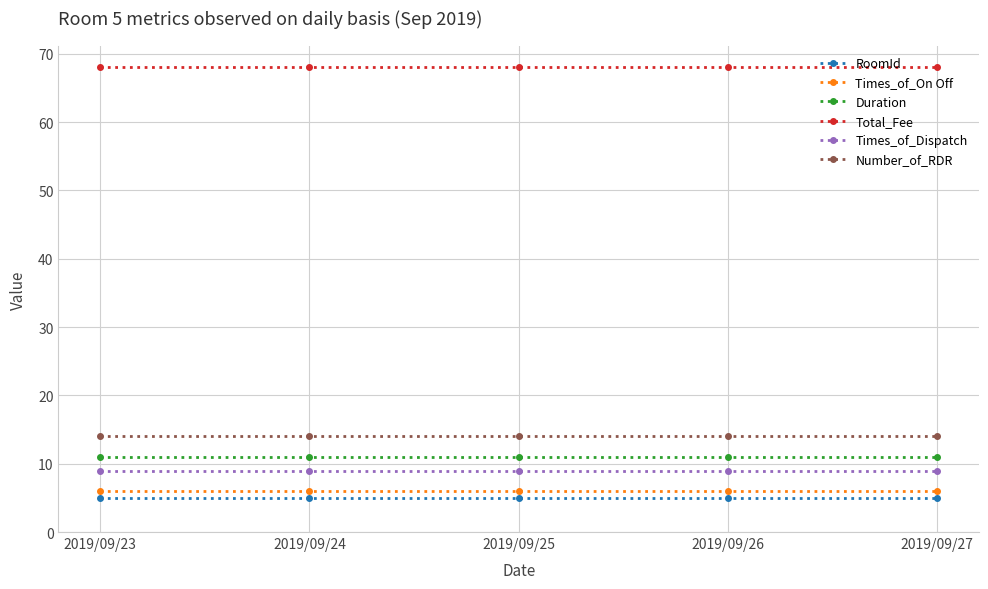

List the series in order of their peak value, lowest first.

RoomId, Times_of_On Off, Times_of_Dispatch, Duration, Number_of_RDR, Total_Fee